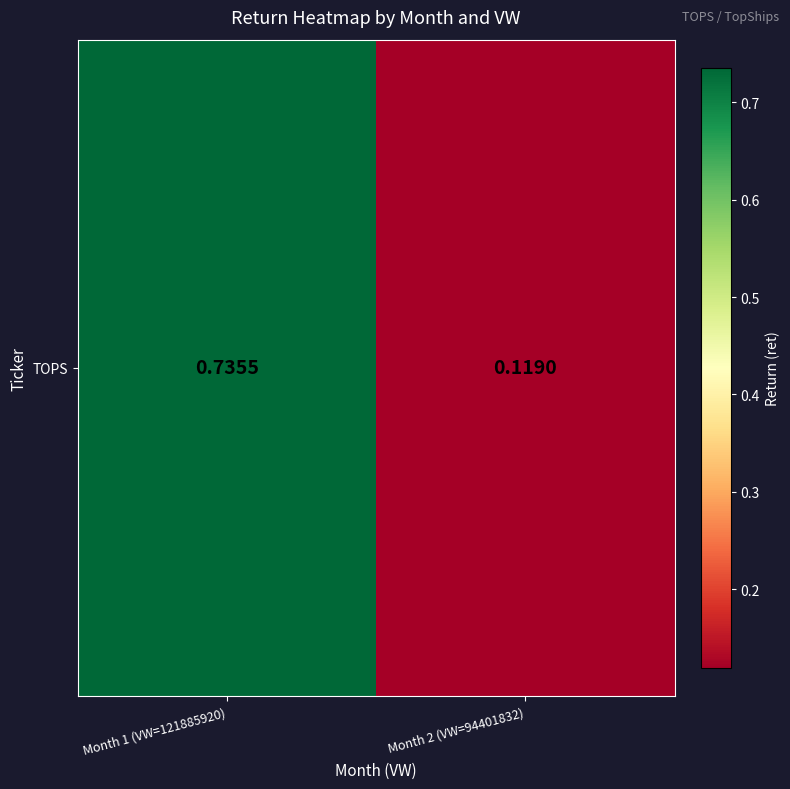

What is the maximum value shown in the chart?

0.7